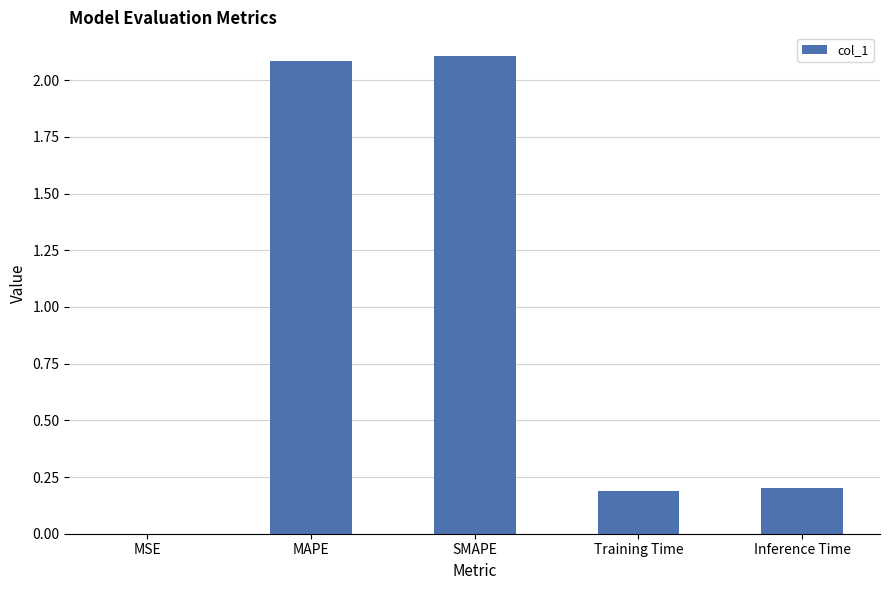

What is the change in value from MSE to SMAPE?

+2.1